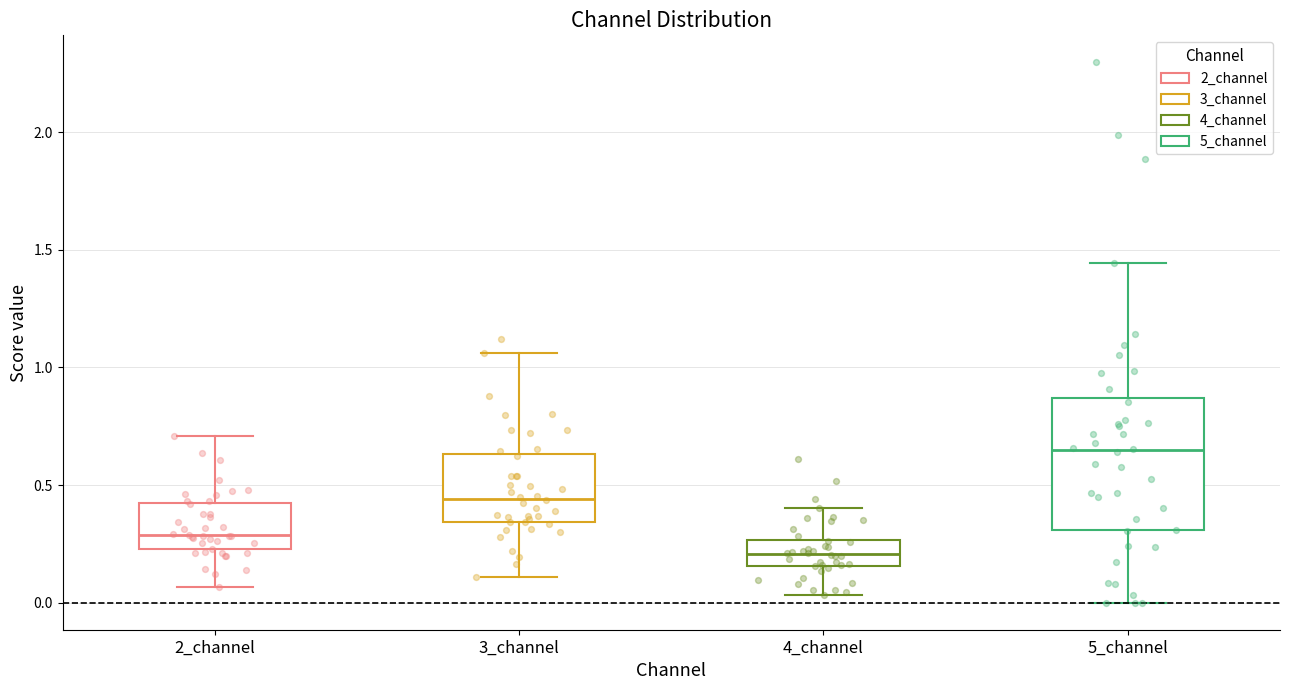

Which box has the highest median line?

5_channel